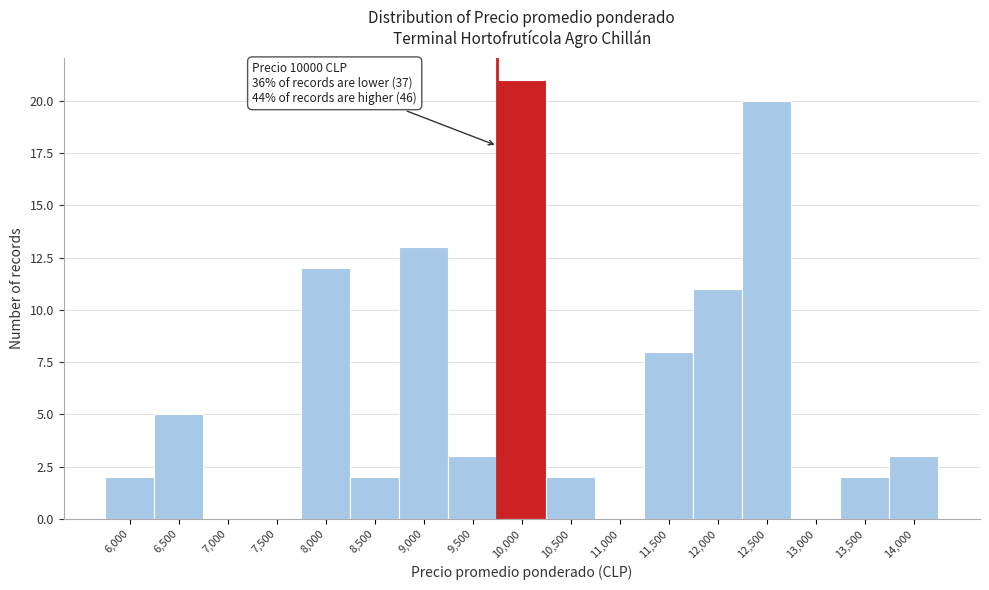

Reading right to left, extract all data points from this chart.

14,000=3	13,500=2	13,000=0	12,500=20	12,000=11	11,500=8	11,000=0	10,500=2	10,000=21	9,500=3	9,000=13	8,500=2	8,000=12	7,500=0	7,000=0	6,500=5	6,000=2